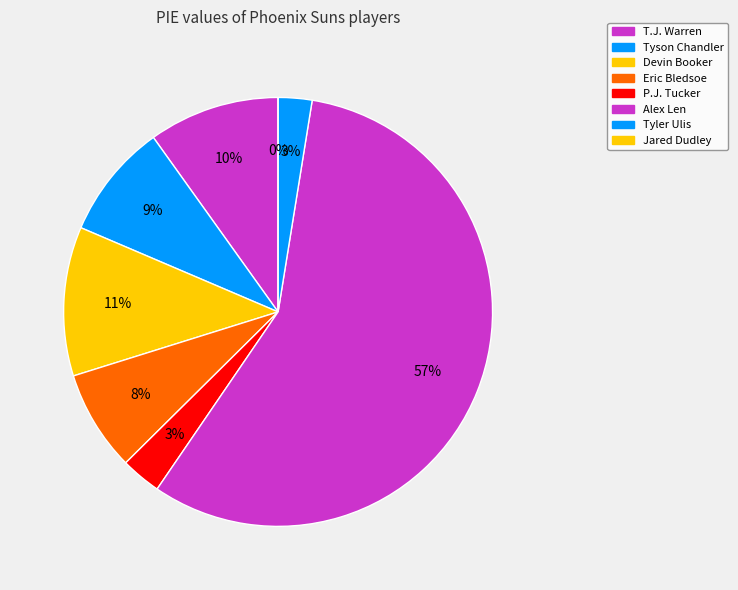

Which slice is the largest?

Alex Len